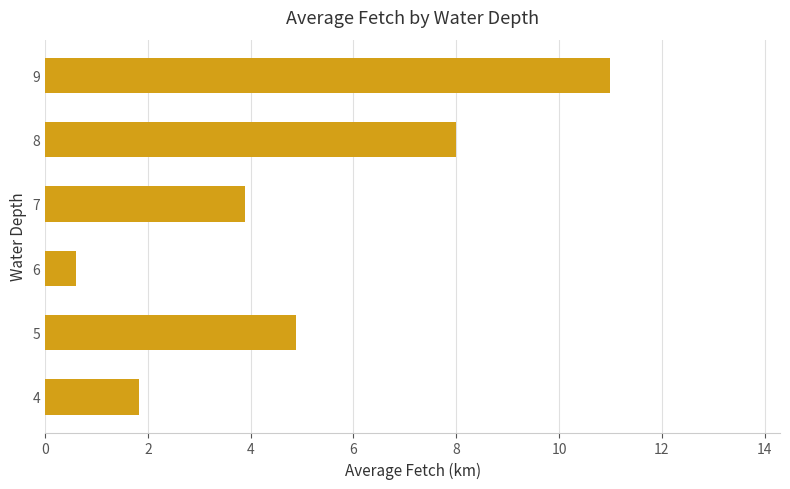

What value does the data have at 6?

0.6